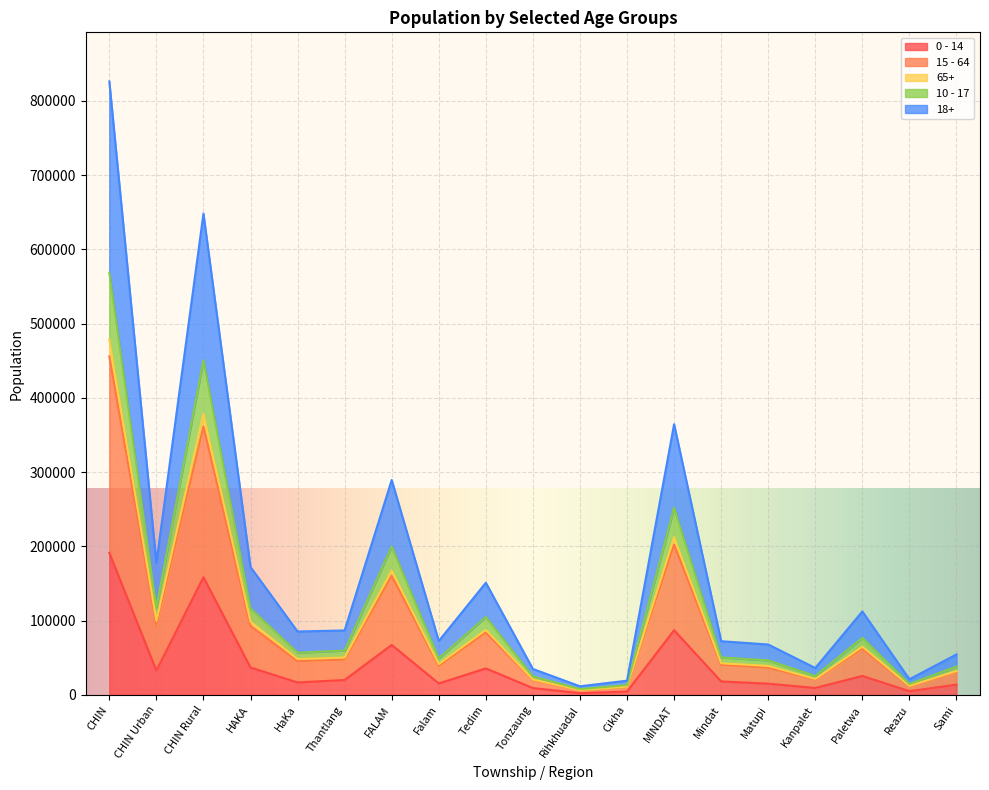

What is the greatest value displayed?

826267